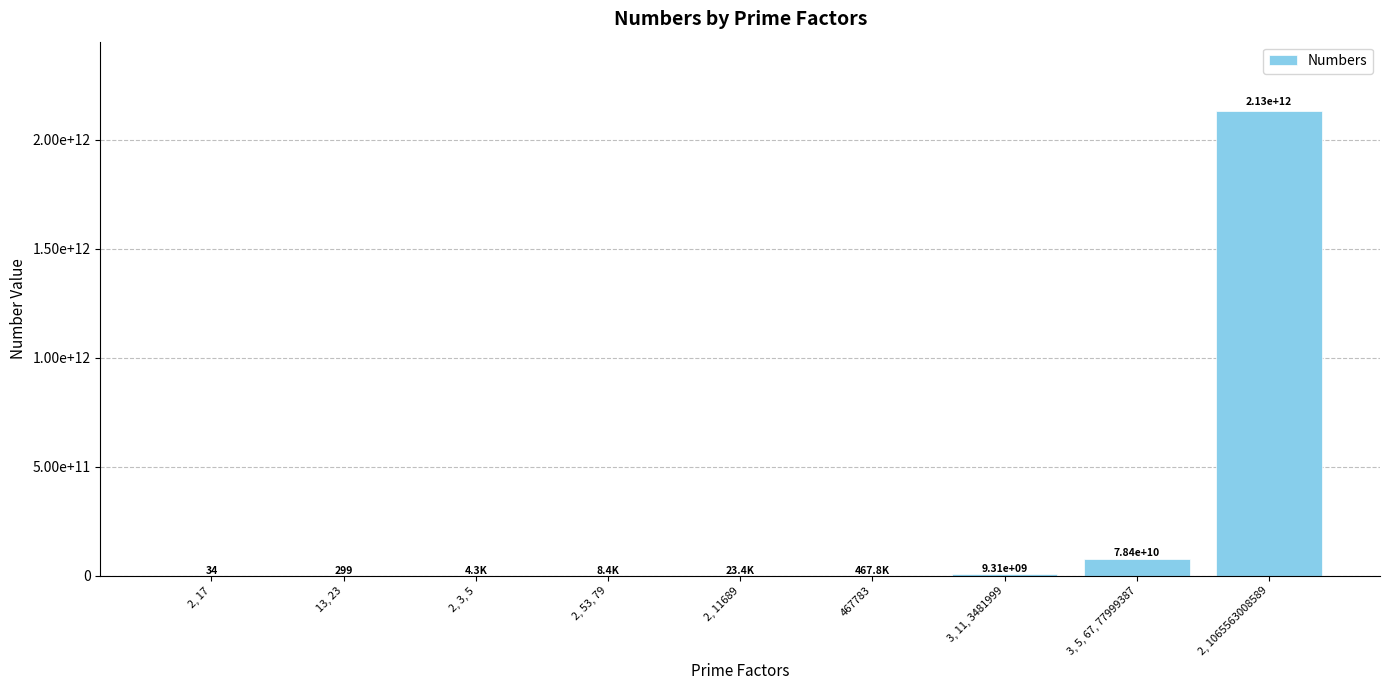

What is the greatest value displayed?

2131126017178